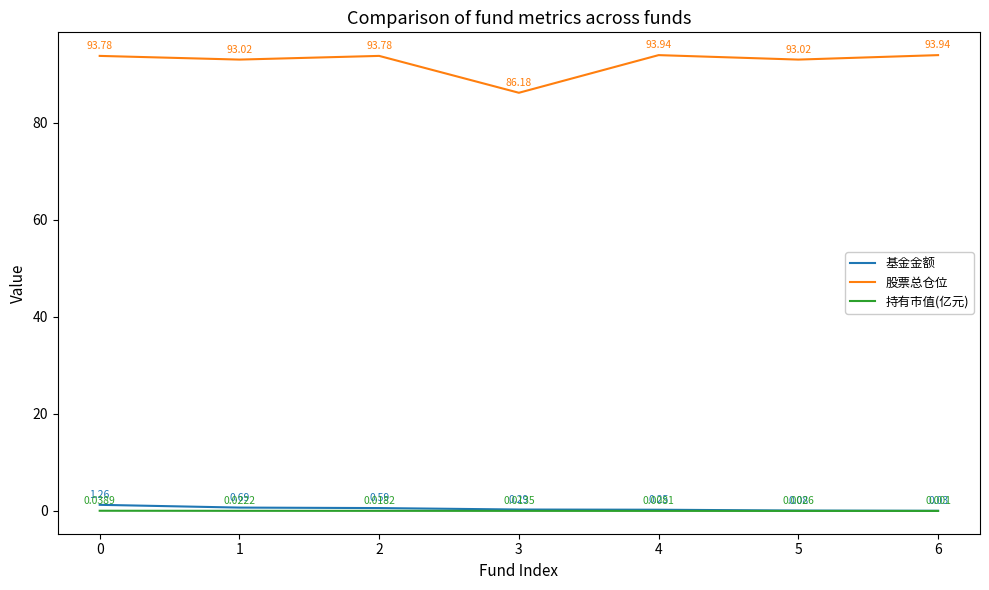

Rank the series at 6 from lowest to highest value.

持有市值(亿元), 基金金额, 股票总仓位